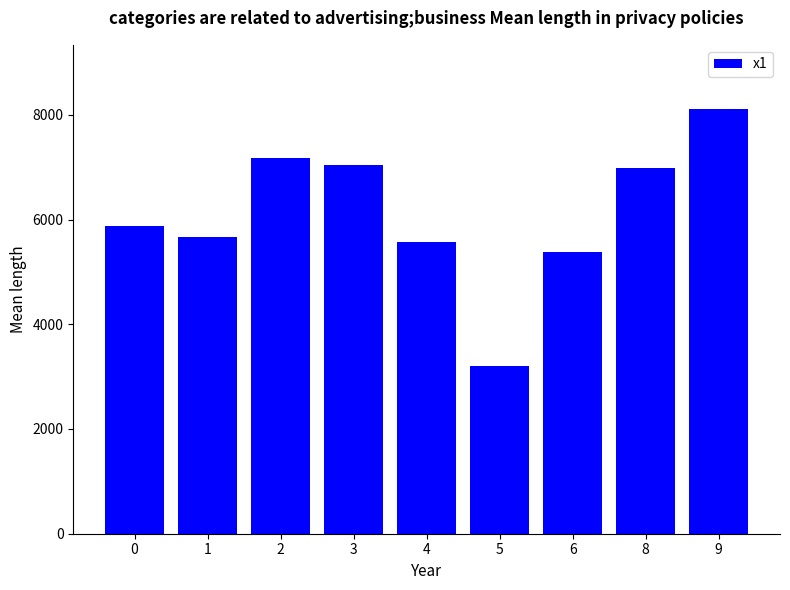

What is the ratio of the value at 3 to the value at 4?

1.3